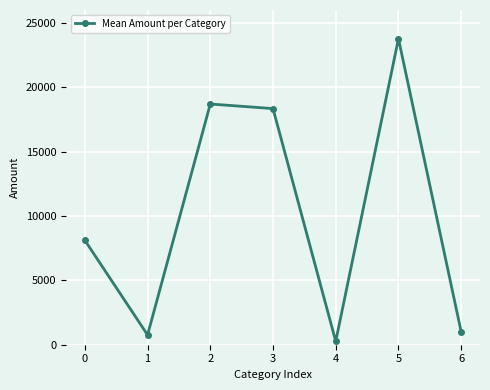

List the labels in order of value, smallest first.

4, 1, 6, 0, 3, 2, 5